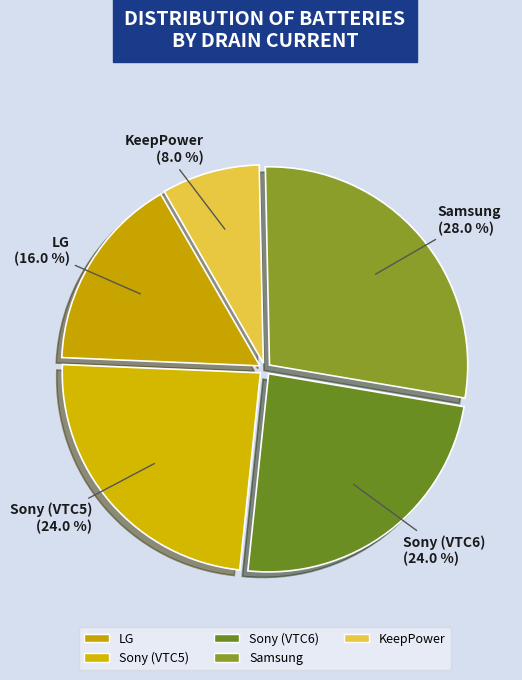

How many slices are in this pie chart?

5